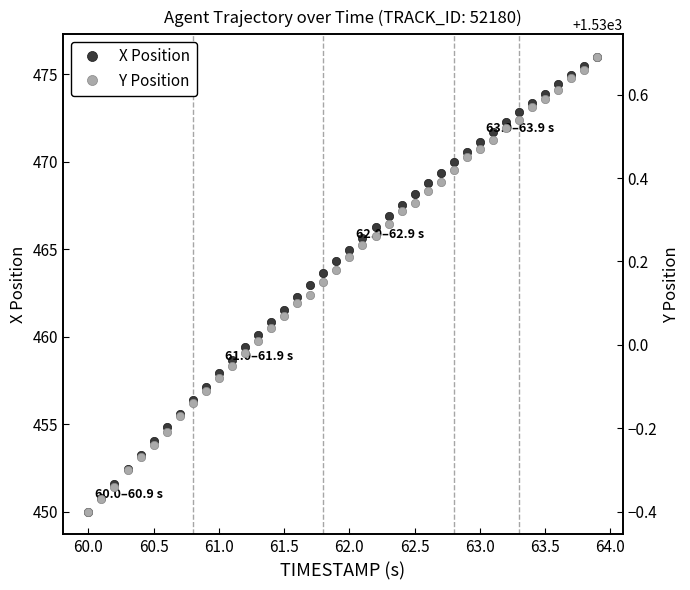

Which category has the lowest value in the X Position series?

60.0